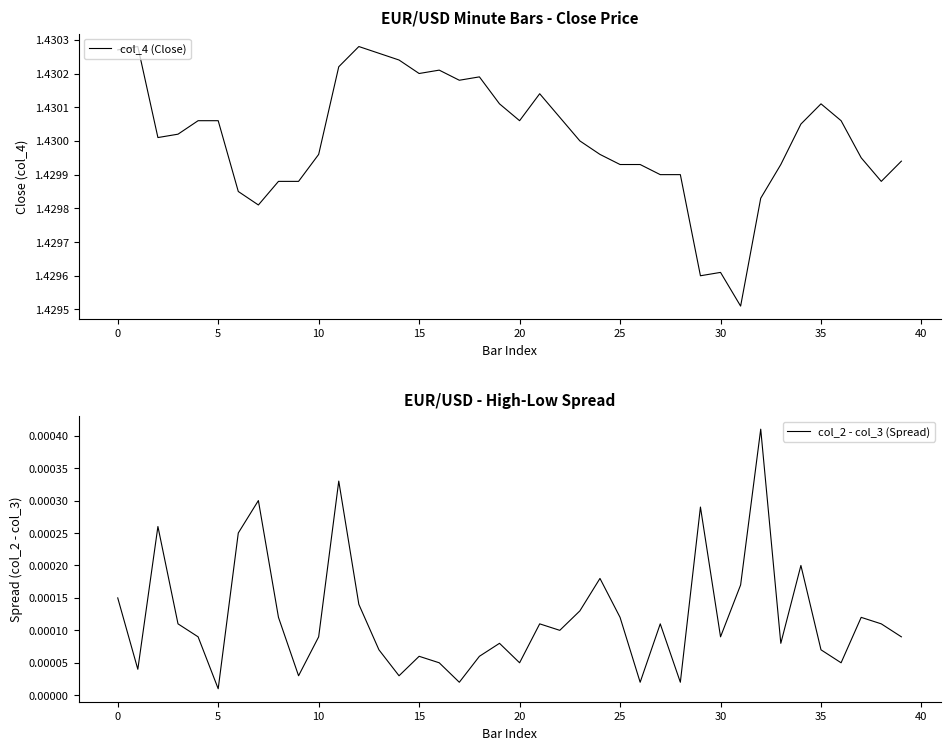

Which category has the lowest value in the col_2 - col_3 (Spread) series?

5